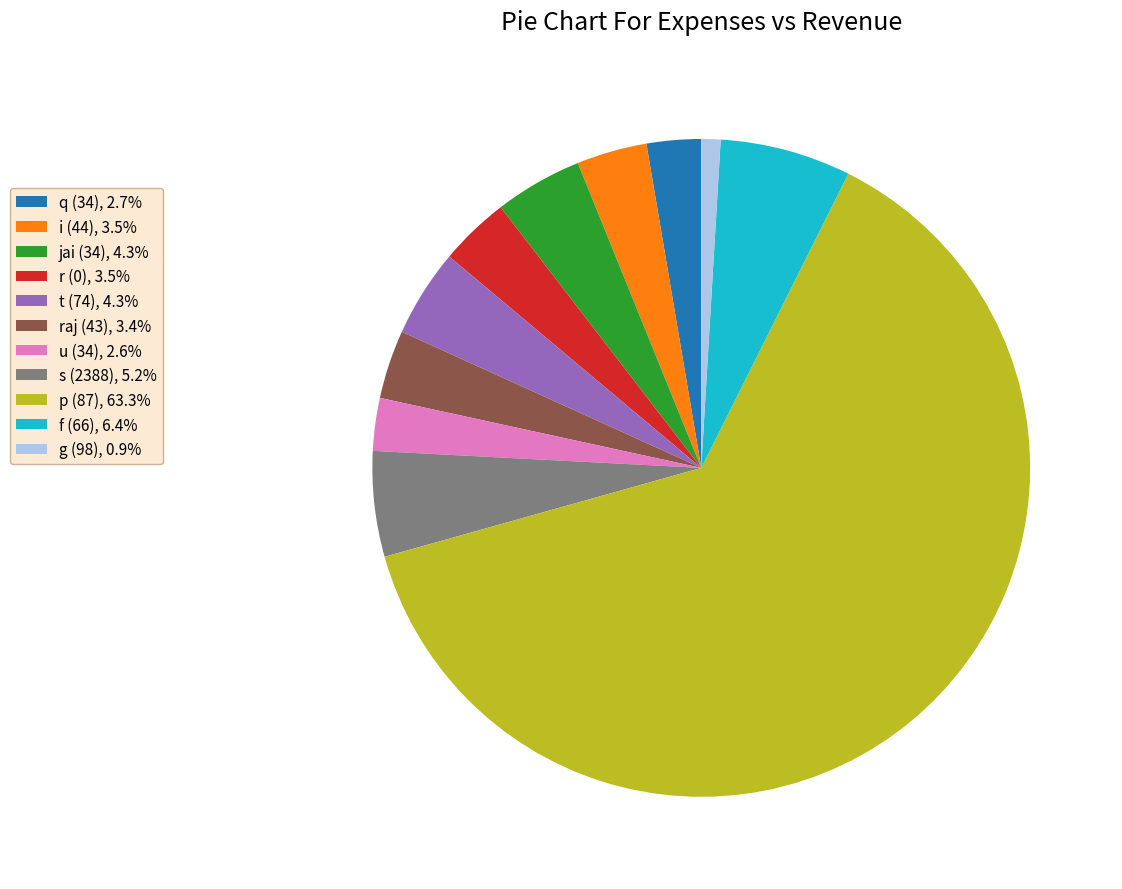

Is the sum of f (66), 6.4% and r (0), 3.5% greater than half?

No